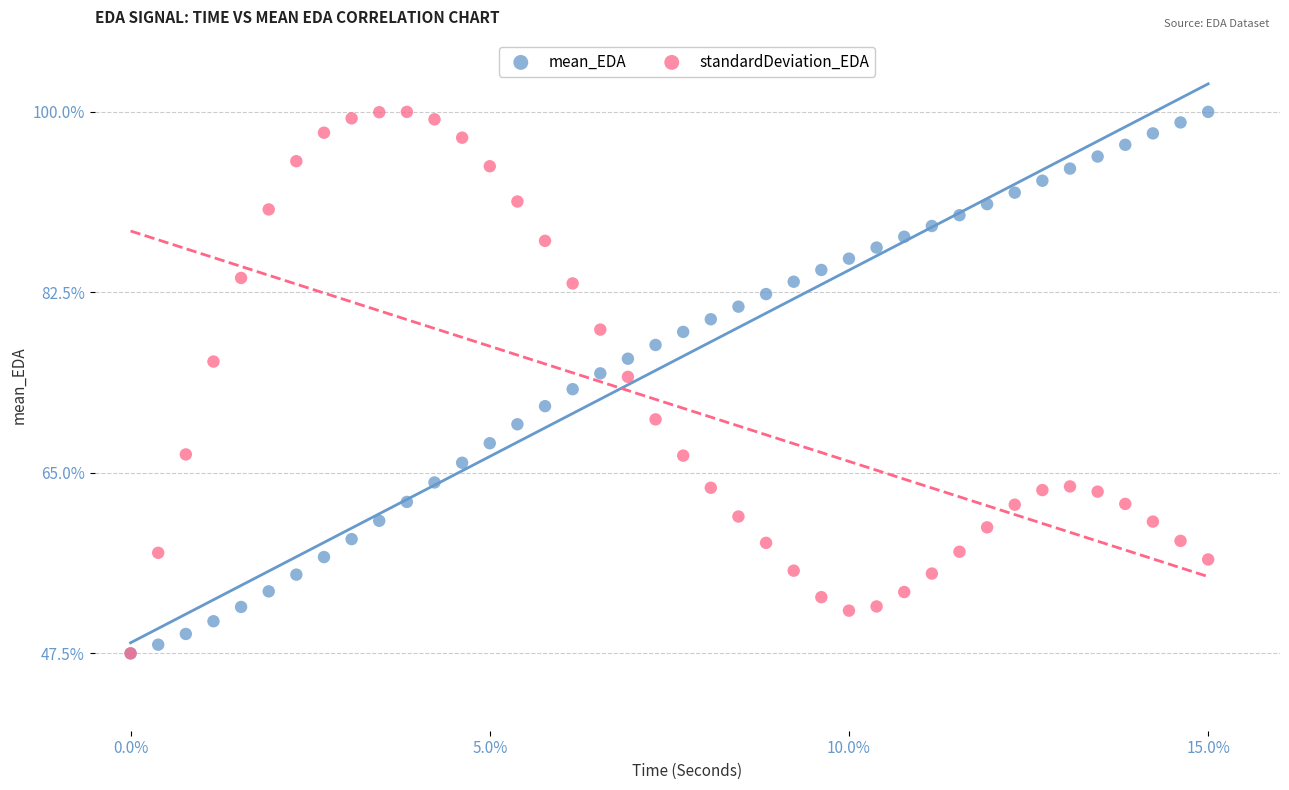

What are all the series names shown in the legend?

mean_EDA, standardDeviation_EDA